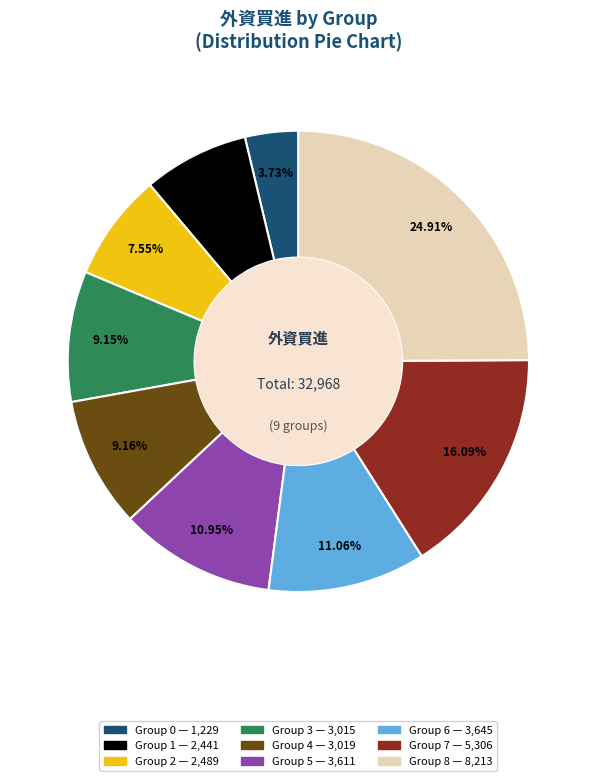

Does any single category account for the majority?

No